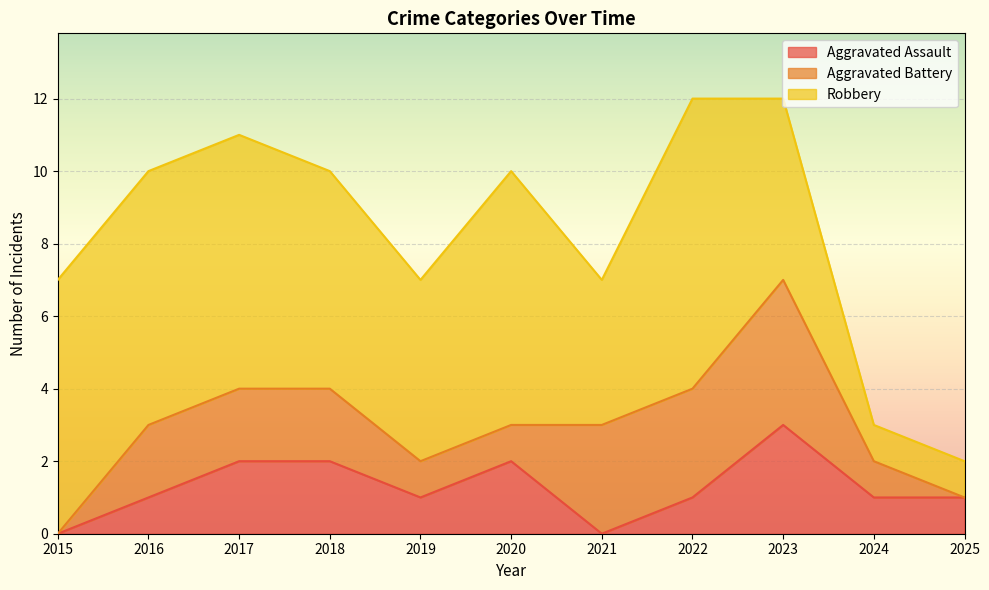

How many data points in Aggravated Assault are less than 1?

2